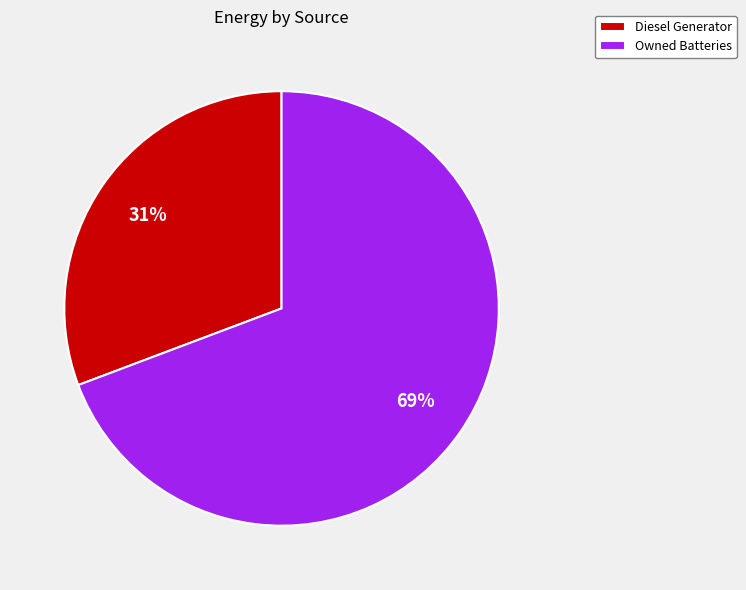

Is it true that Owned Batteries is 1% of the pie?

False